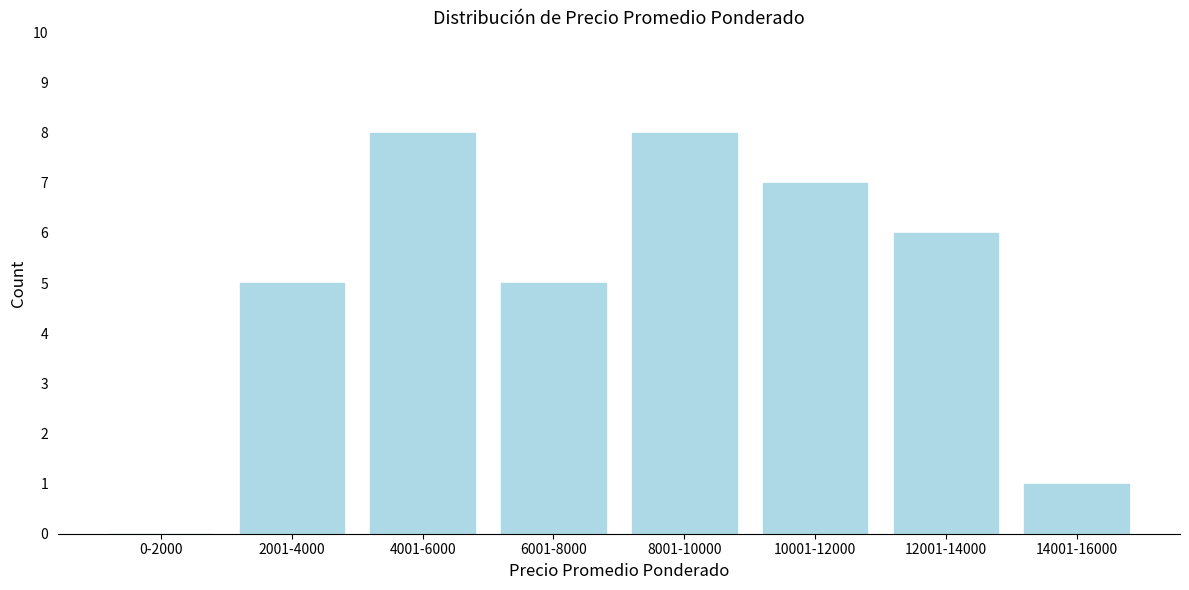

Reading right to left, extract all data points from this chart.

14001-16000=1	12001-14000=6	10001-12000=7	8001-10000=8	6001-8000=5	4001-6000=8	2001-4000=5	0-2000=0